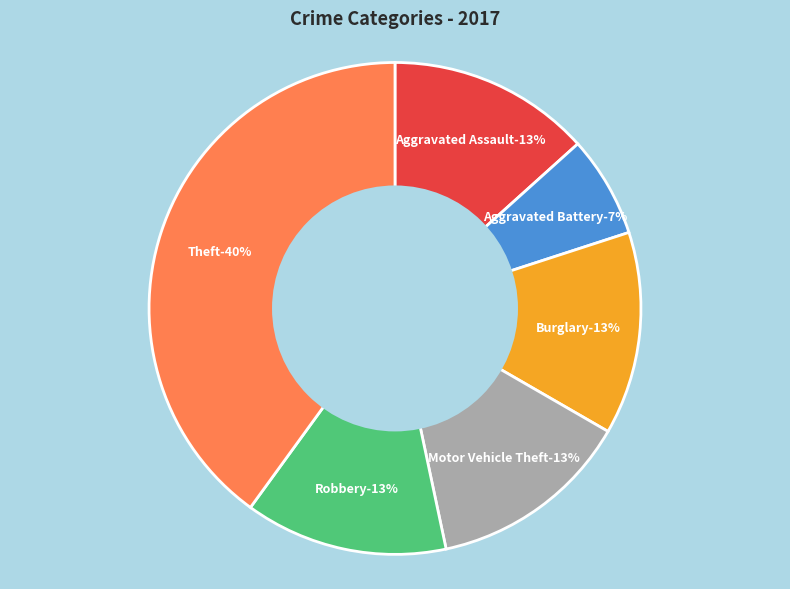

How much of the chart is everything except Aggravated Assault?

86.7%